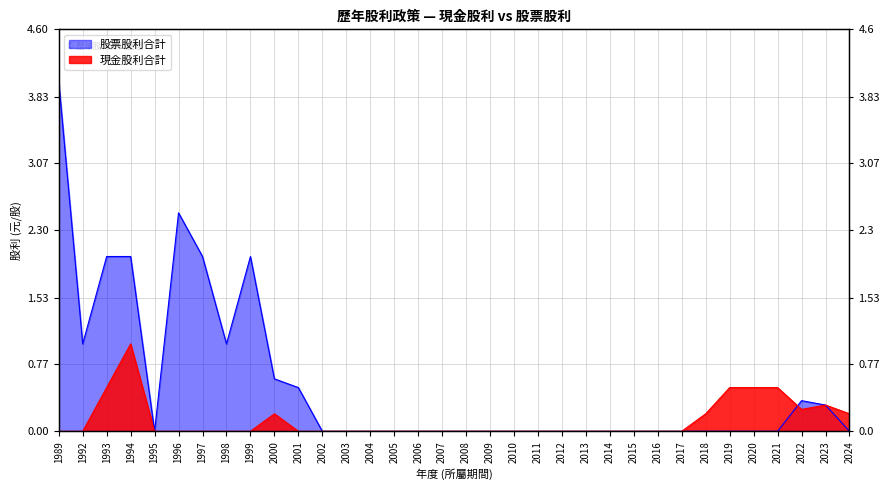

What is the sum of all 現金股利合計 values?

4.2